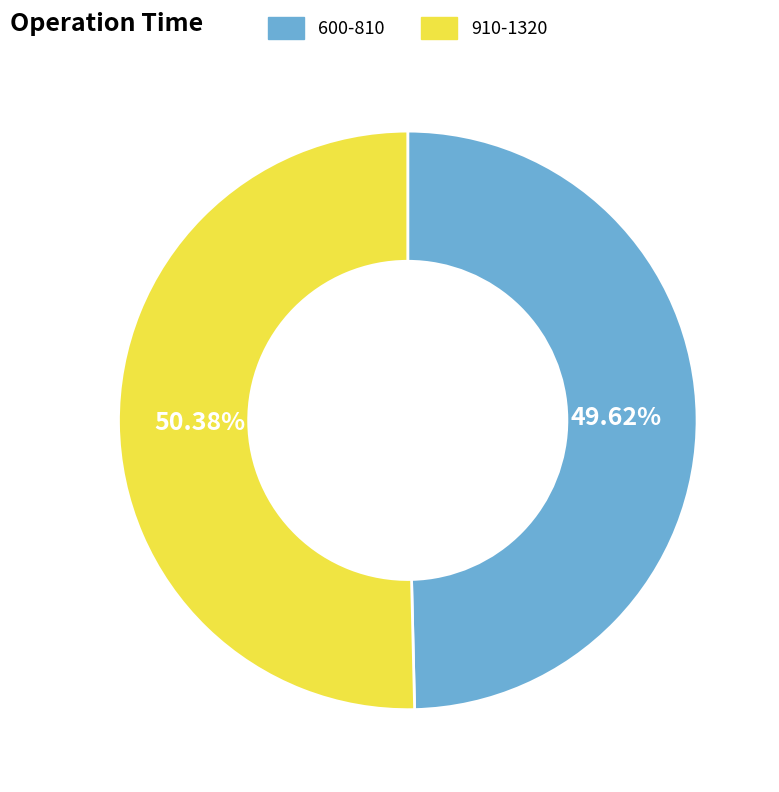

To the nearest percent, what is the average slice percentage?

50%